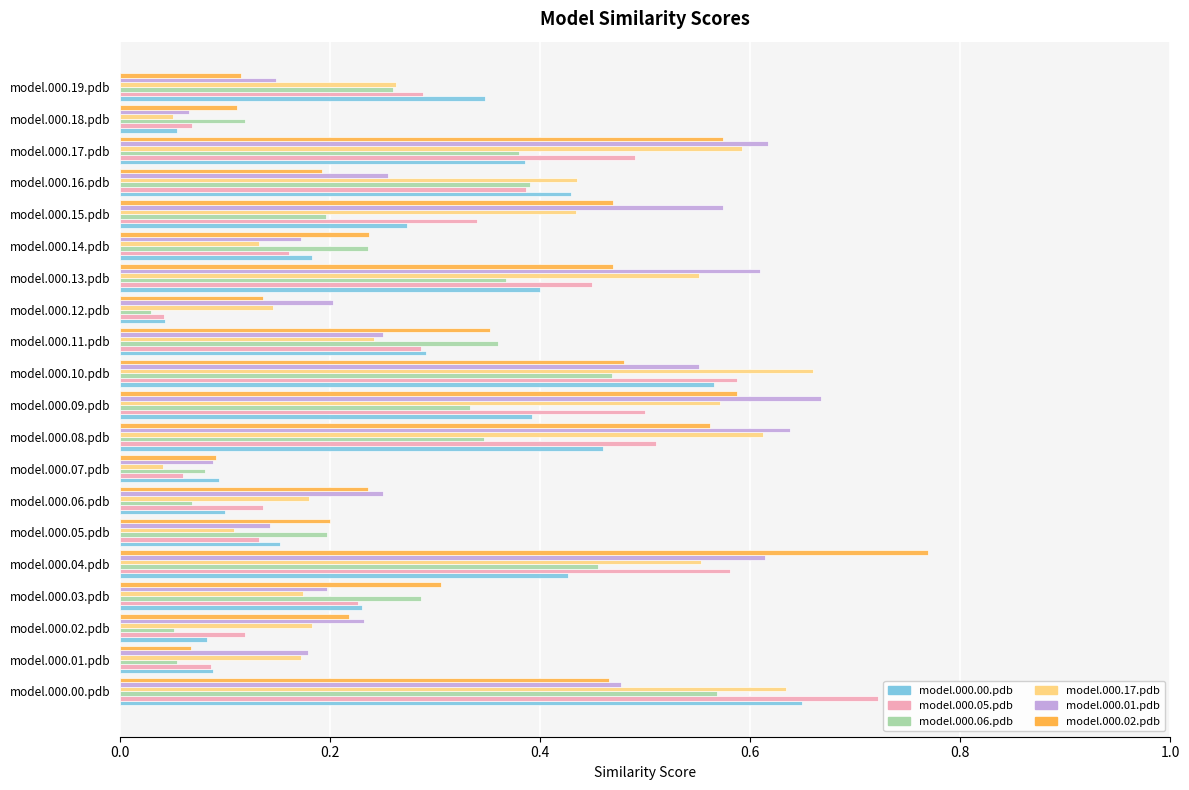

The model.000.06.pdb series shows 0.4 at model.000.16.pdb. True or false?

True